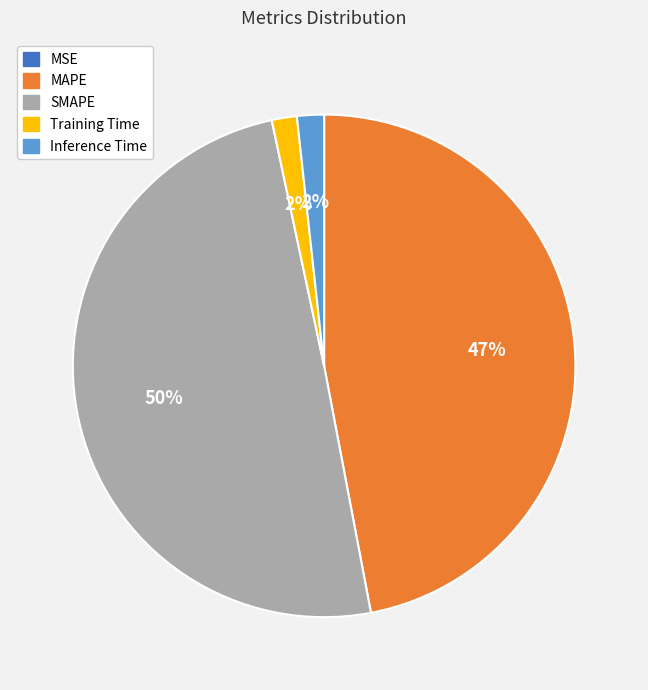

Which has a higher value, Inference Time or SMAPE?

SMAPE